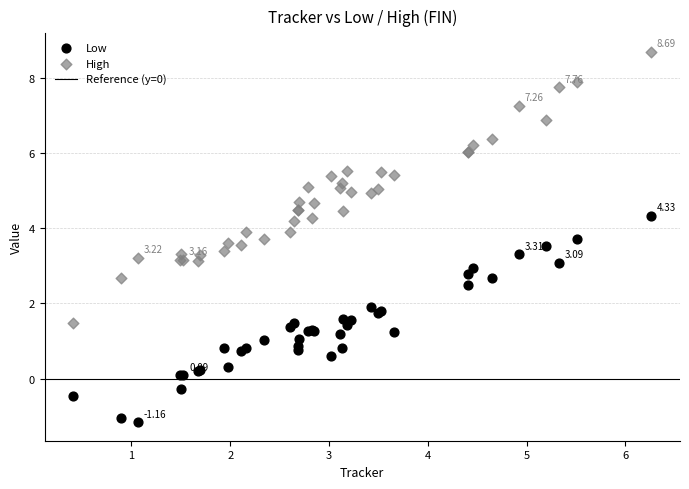

Which series contains the lowest Y value?

Low